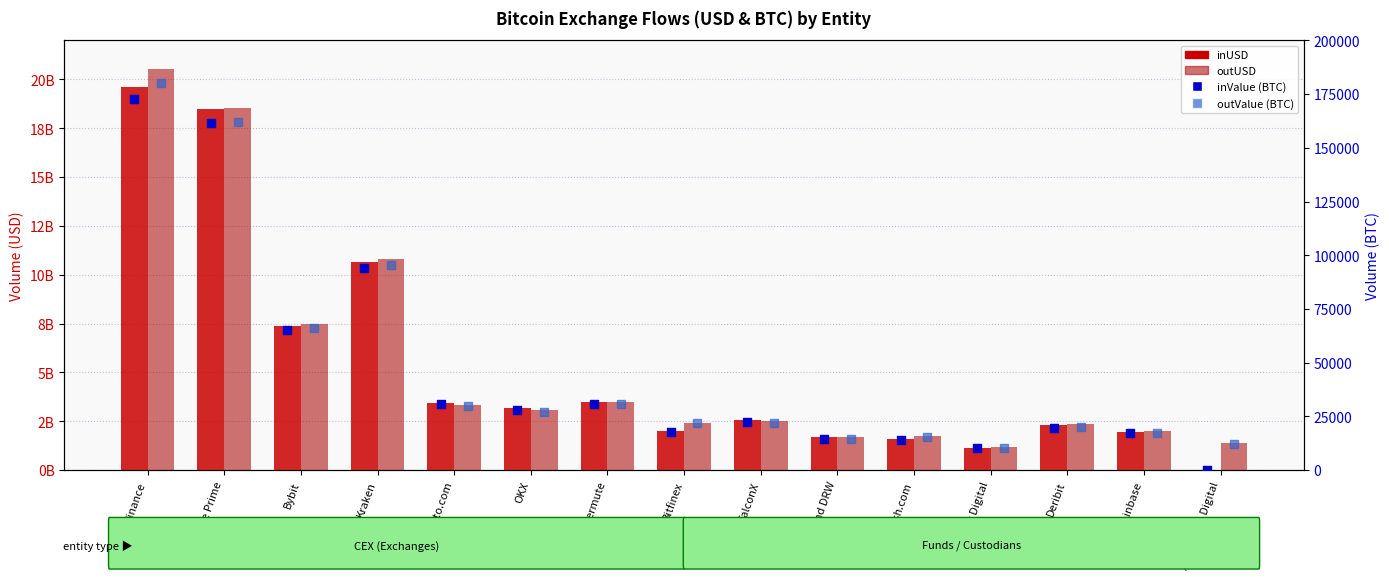

Which series reaches the maximum Y coordinate?

outUSD